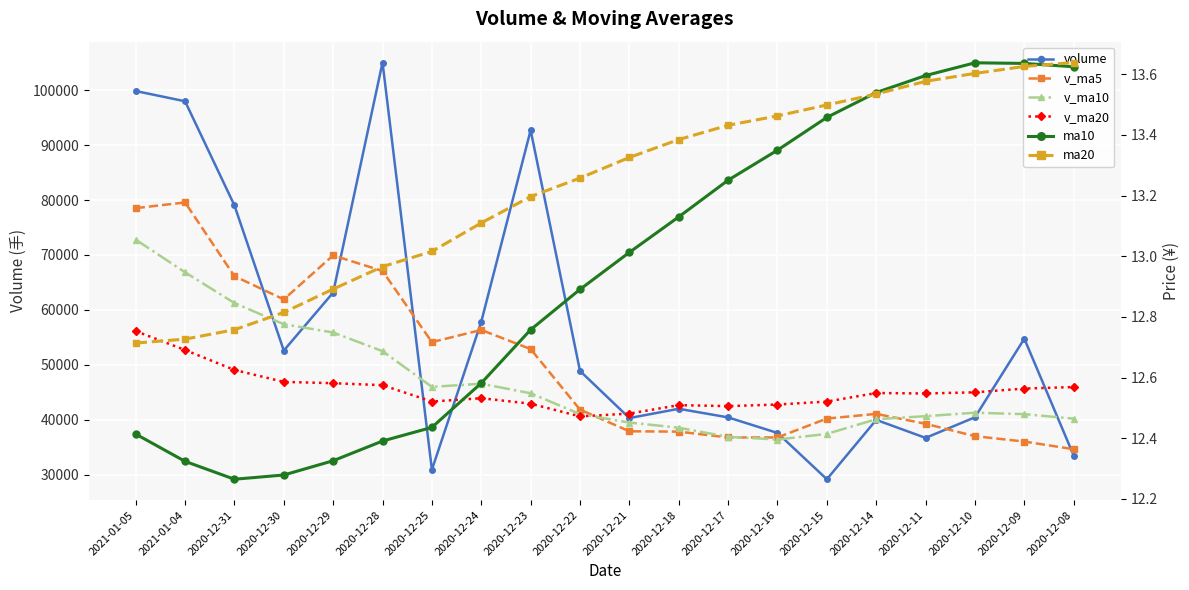

Between 2020-12-22 and 2020-12-18, which series saw the biggest shift?

volume